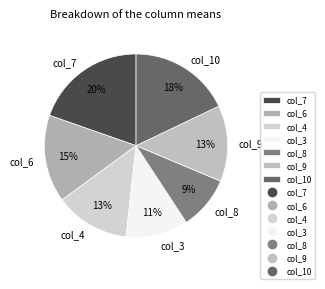

Which has a higher value, col_6 or col_10?

col_10